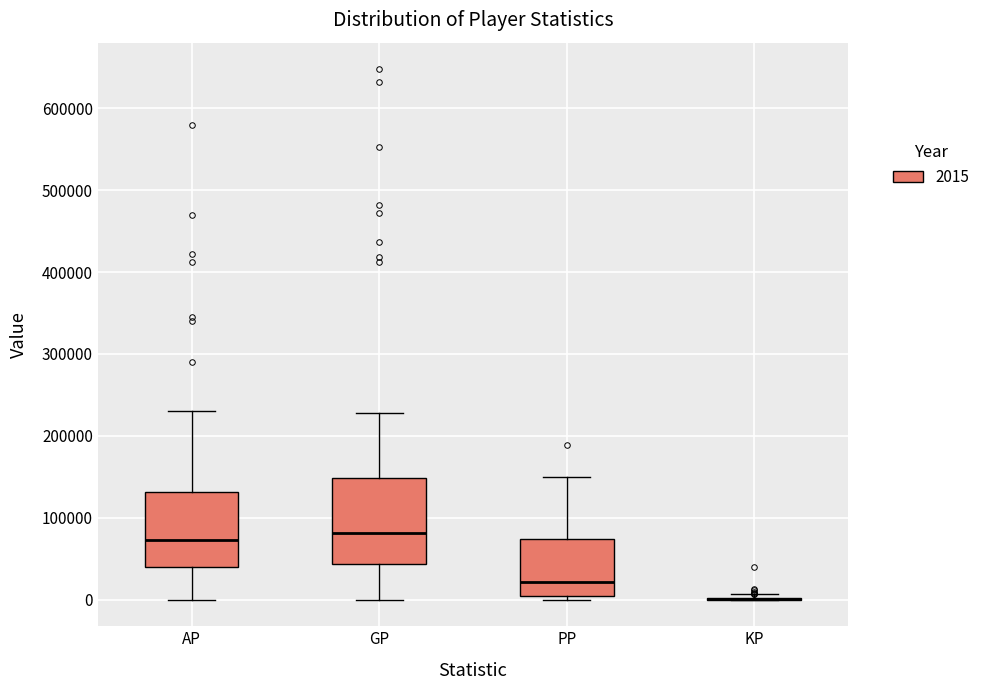

Which box is the tallest, from its lower edge to its upper edge?

GP